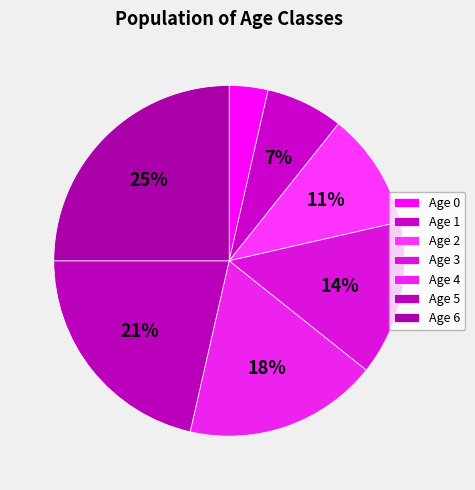

To the nearest percent, what percentage of the pie is Age 3?

14%